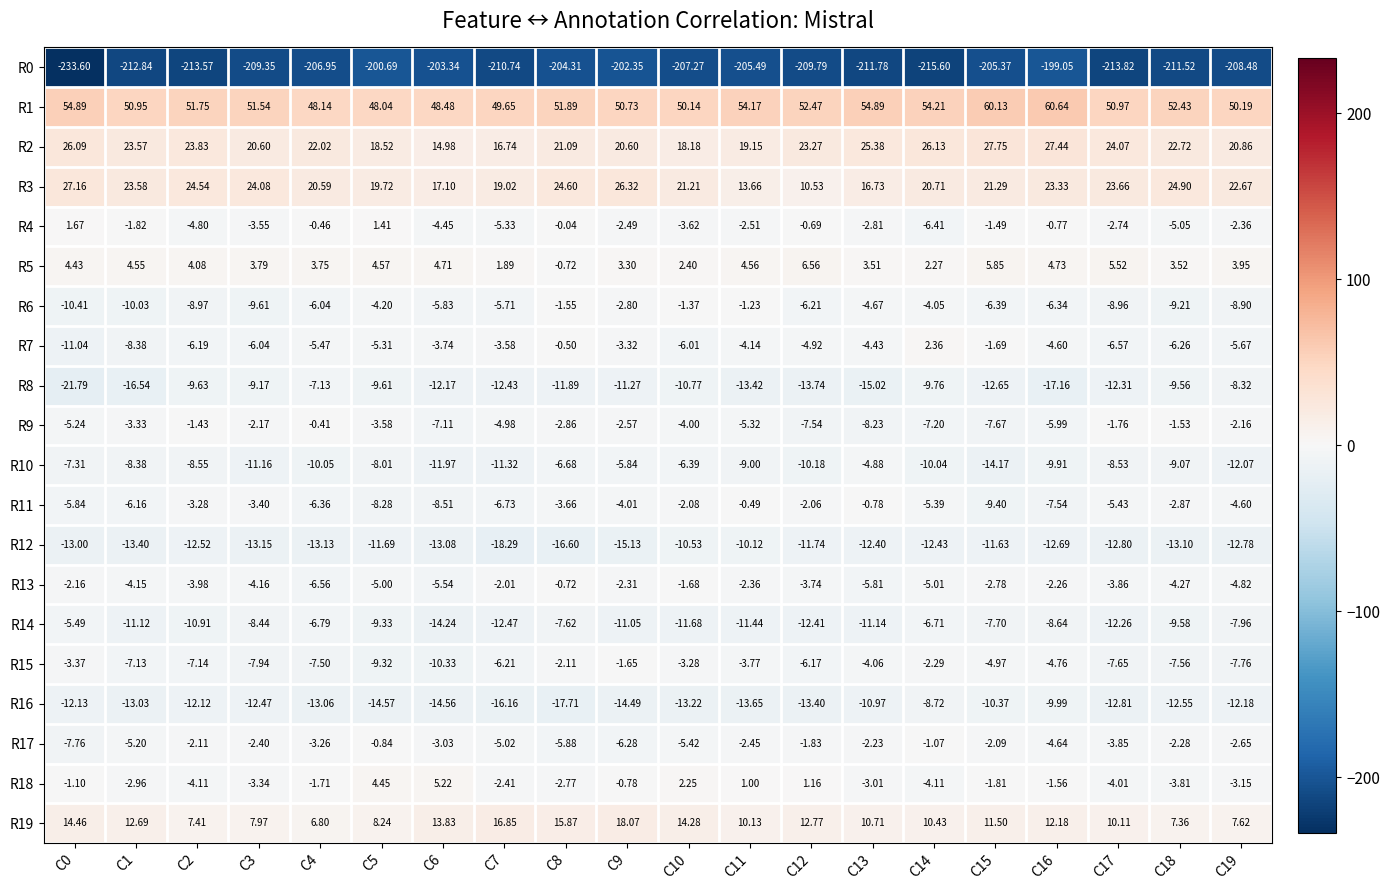

Is the value of R11 at C17 greater than the value of R19 at C6?

No